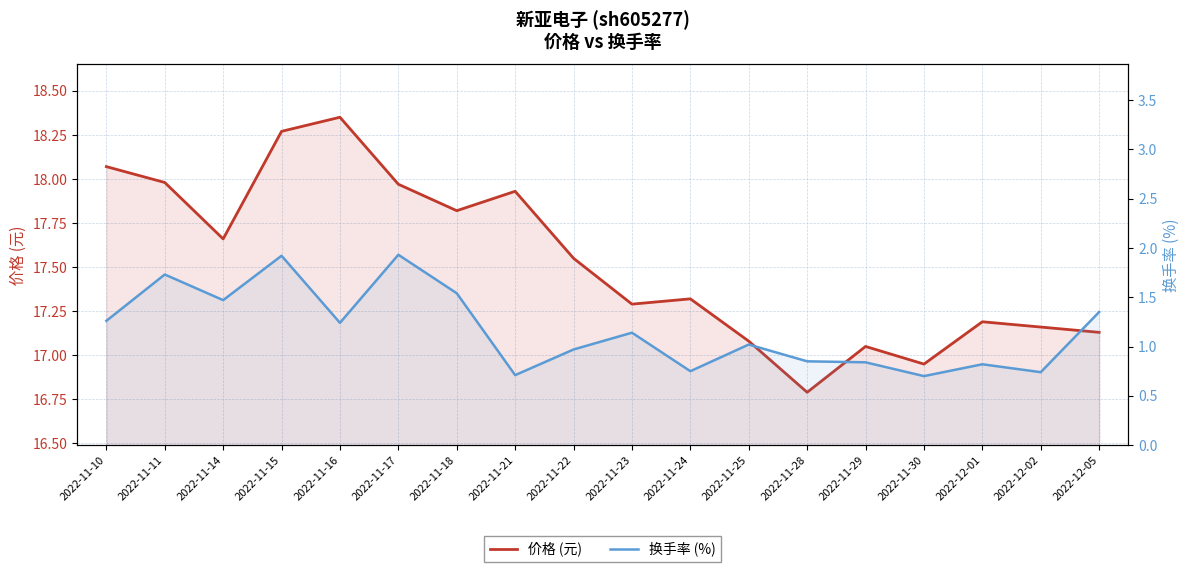

What is the sum of all 换手率 (%) values?

21.0